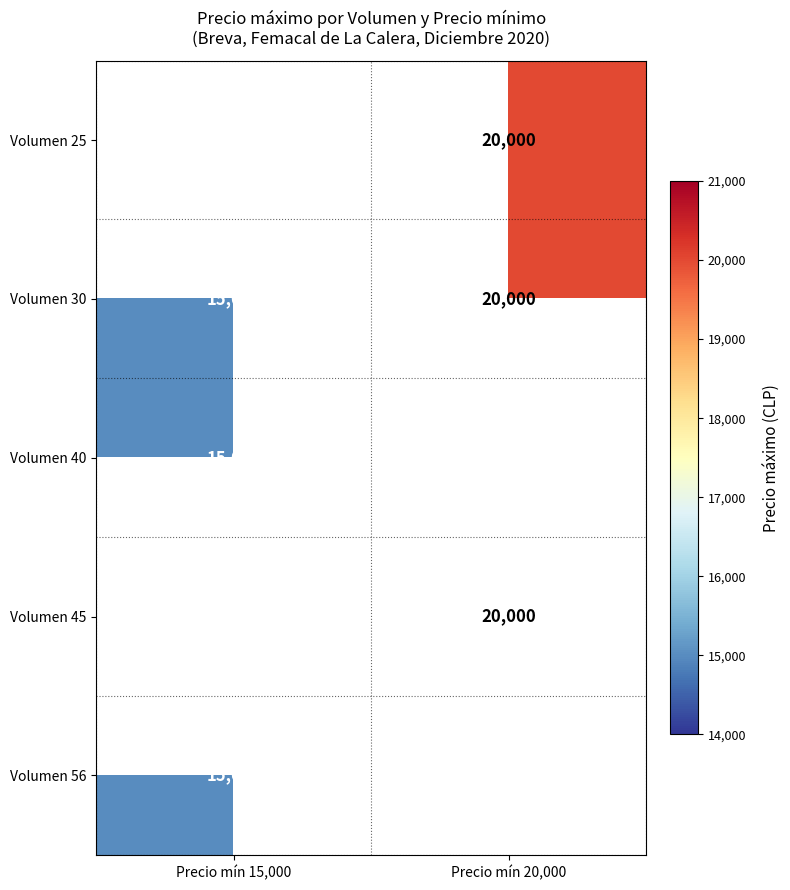

What is the minimum value shown in the chart?

15000.0